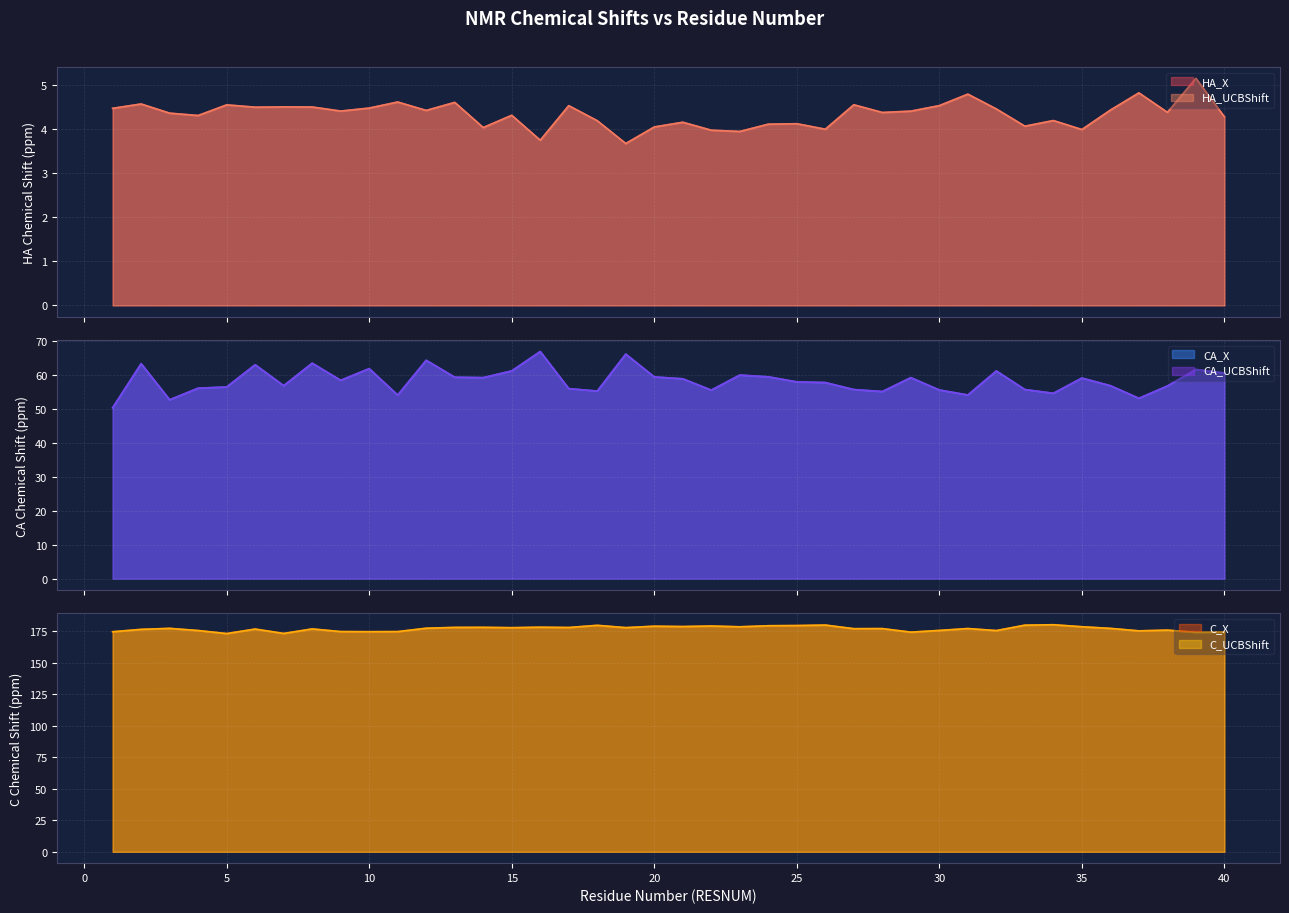

Which series has the largest total across all categories?

C_X